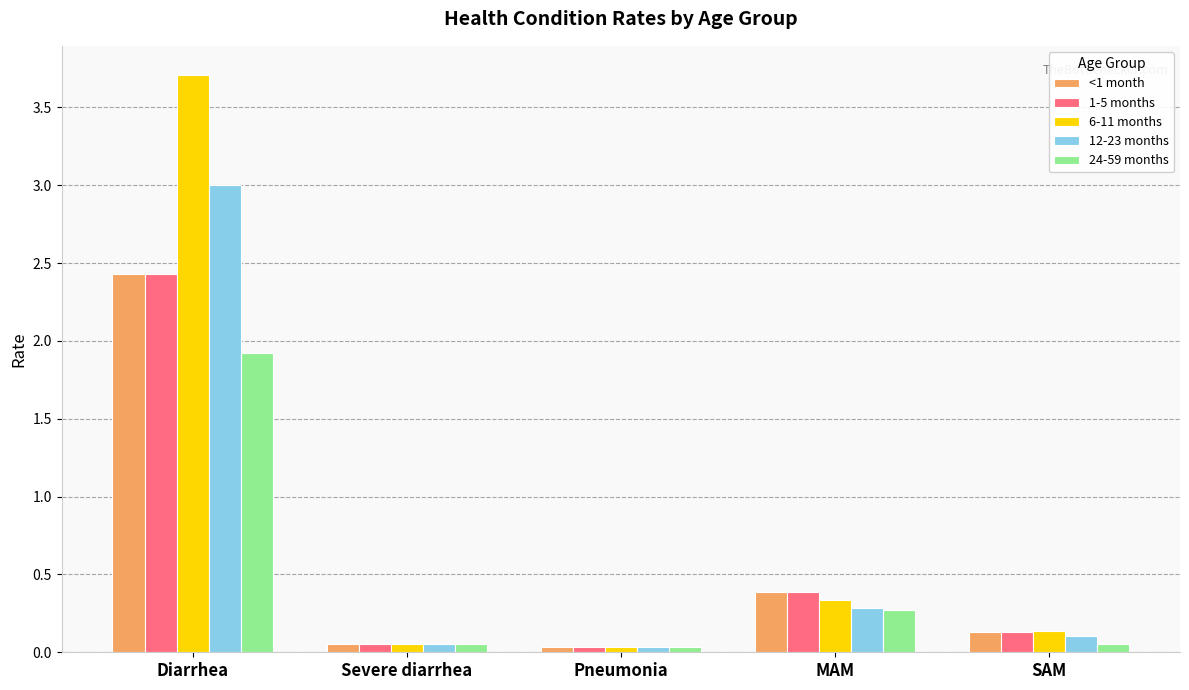

Which series has the largest range (max minus min)?

6-11 months